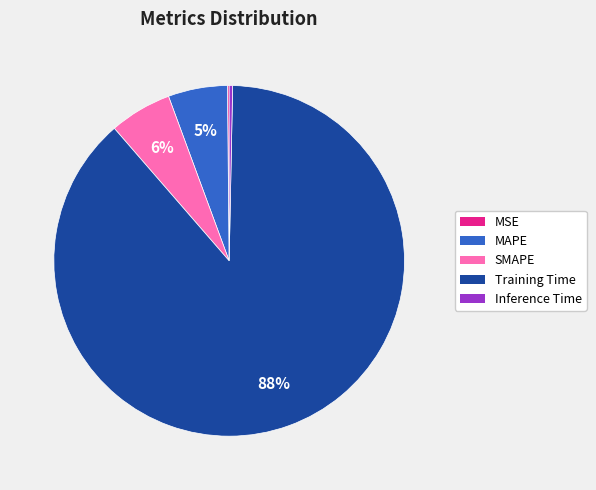

Is the sum of Inference Time and MAPE greater than half?

No